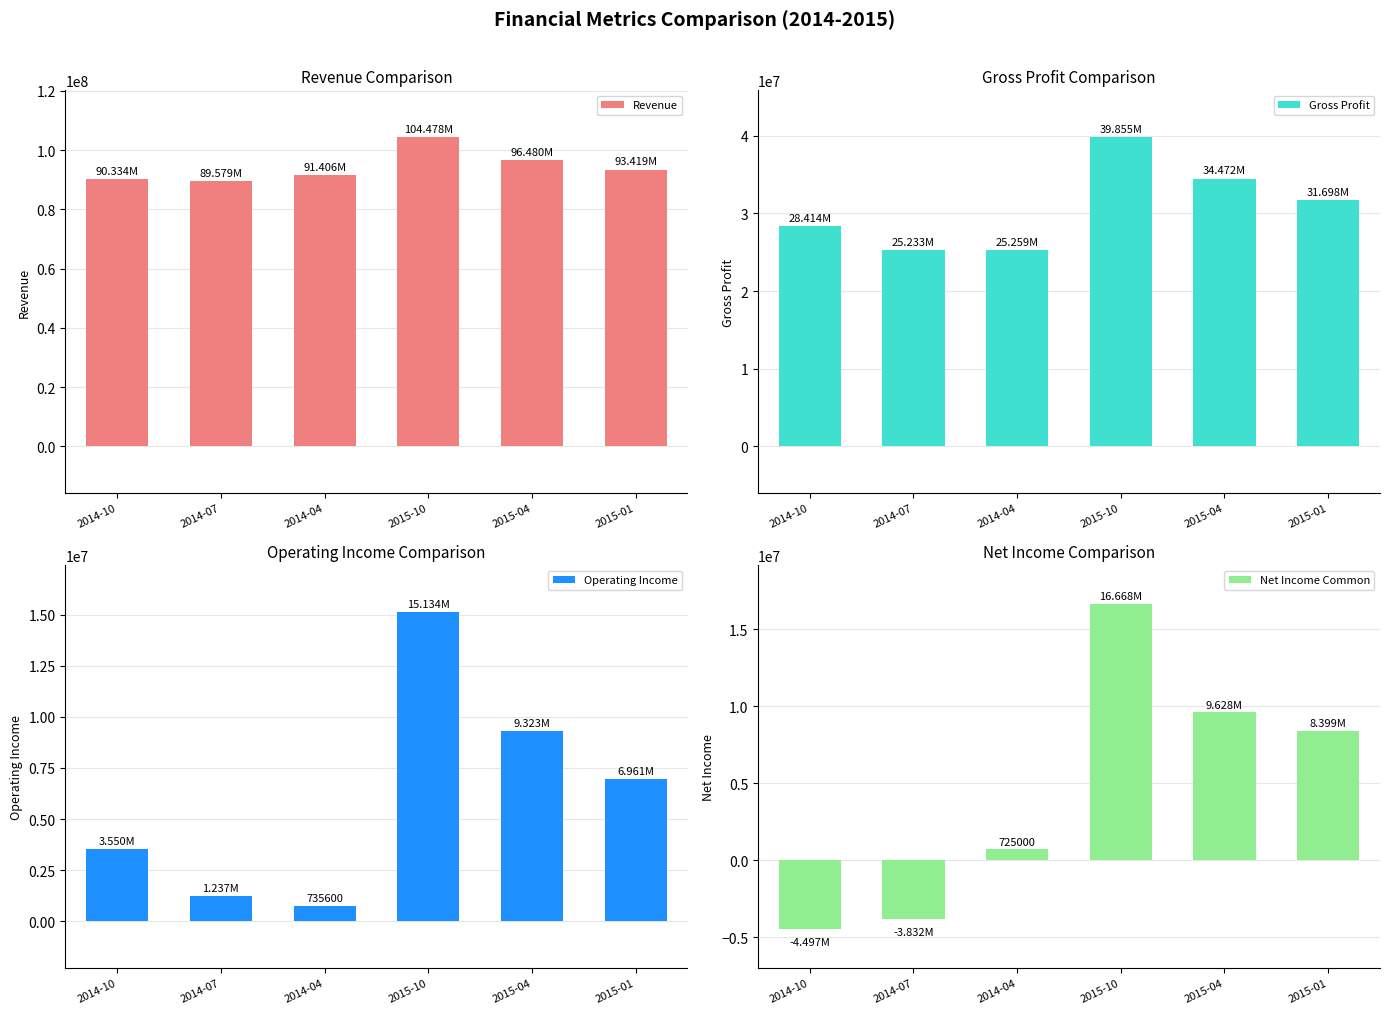

What is the total value across all series at 2015-01?

140477000